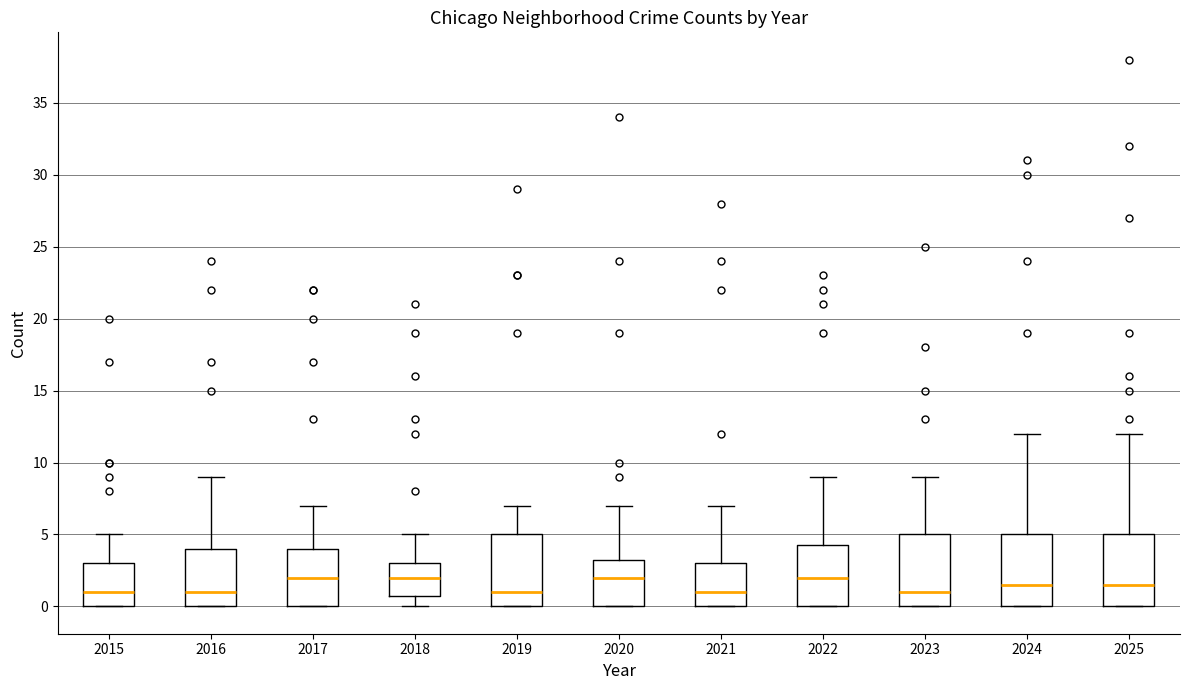

Reading left to right, transcribe this box plot: for each box, give where its median line is, the range the box spans, and where its two whiskers end, as read against the y-axis. The values are not printed on the chart, so give them approximately, as read against the axis.

2015: median 1.0, box 0.0 to 3.0, whiskers 0.0 to 5.0
2016: median 1.0, box 0.0 to 4.0, whiskers 0.0 to 9.0
2017: median 2.0, box 0.0 to 4.0, whiskers 0.0 to 7.0
2018: median 2.0, box 1.0 to 3.0, whiskers 0.0 to 5.0
2019: median 1.0, box 0.0 to 5.0, whiskers 0.0 to 7.0
2020: median 2.0, box 0.0 to 3.5, whiskers 0.0 to 7.0
2021: median 1.0, box 0.0 to 3.0, whiskers 0.0 to 7.0
2022: median 2.0, box 0.0 to 4.5, whiskers 0.0 to 9.0
2023: median 1.0, box 0.0 to 5.0, whiskers 0.0 to 9.0
2024: median 1.5, box 0.0 to 5.0, whiskers 0.0 to 12.0
2025: median 1.5, box 0.0 to 5.0, whiskers 0.0 to 12.0